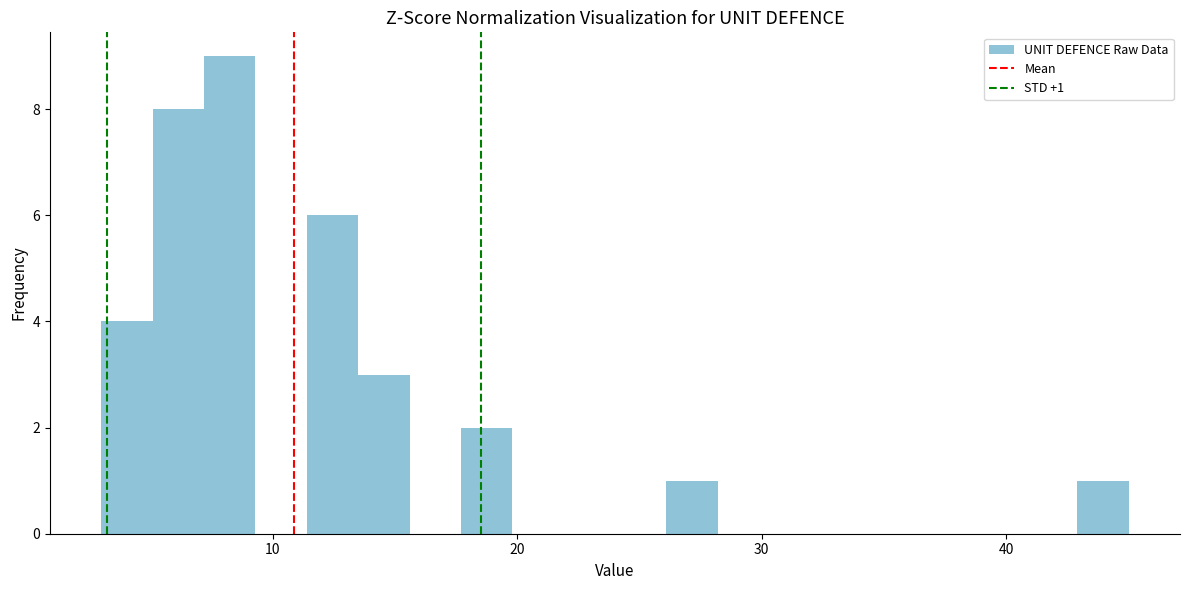

Read against the x-axis, roughly where is the centre of the tallest bar?

8